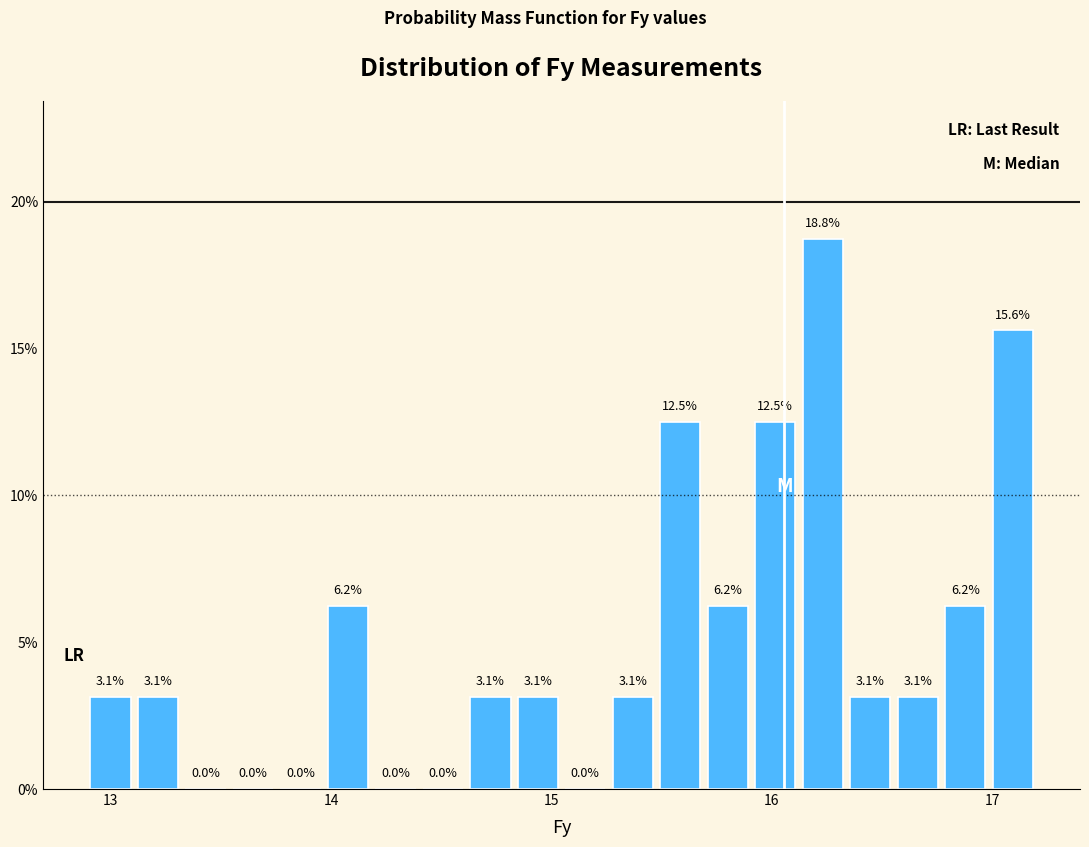

Around what value on the x-axis is the tallest bar? Give the approximate position of its centre, as read against the axis.

16.2